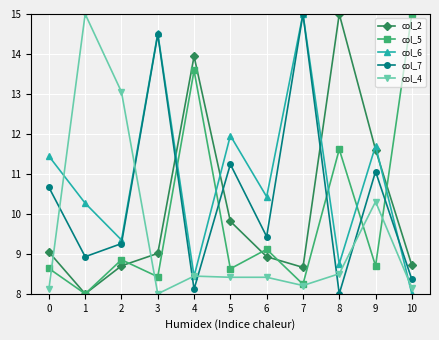

Is the value of col_6 at 1 greater than the value of col_4 at 3?

Yes